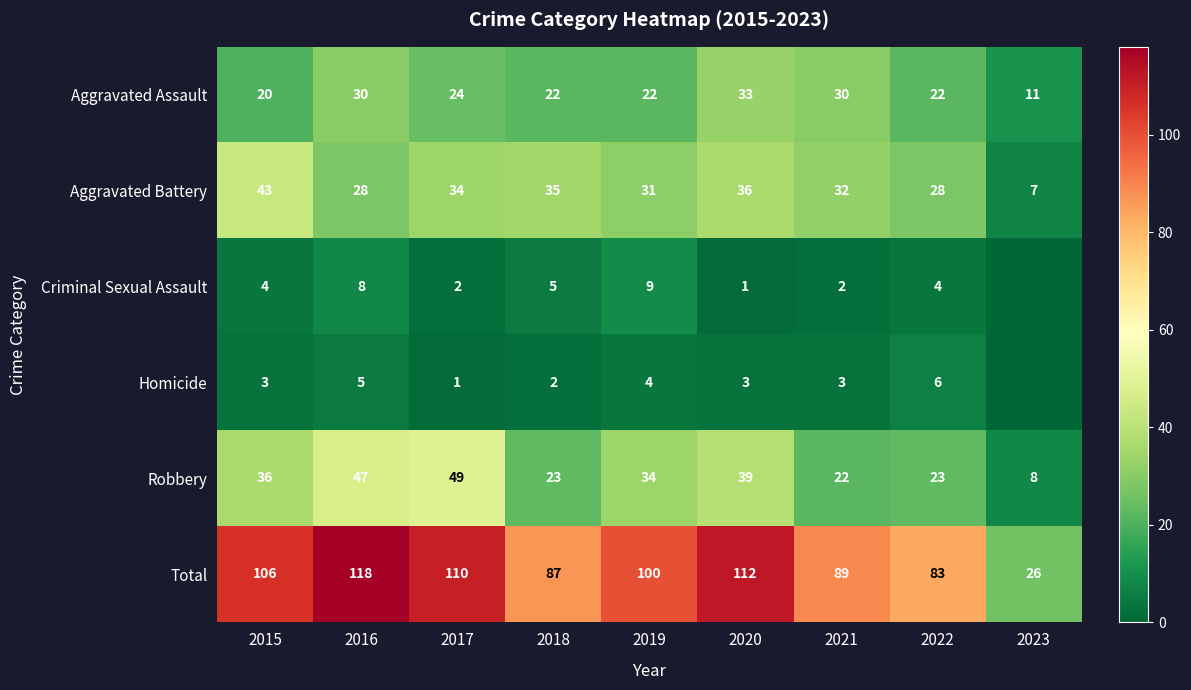

Is the value of Aggravated Battery at 2017 greater than the value of Robbery at 2015?

No